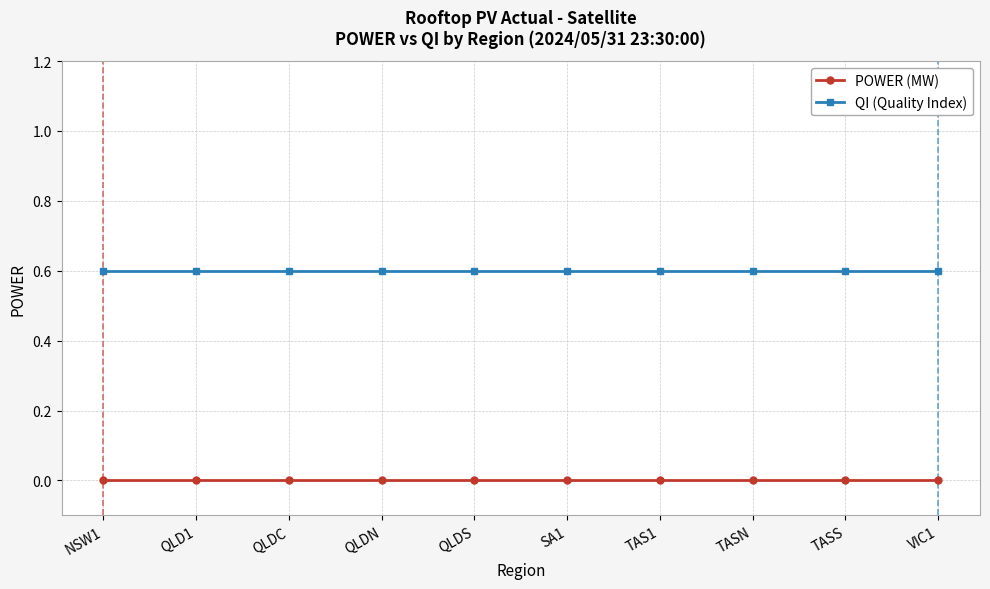

Reading right to left, transcribe all the data shown in this chart.

POWER (MW): 0.0	0.0	0.0	0.0	0.0	0.0	0.0	0.0	0.0	0.0
QI (Quality Index): 0.6	0.6	0.6	0.6	0.6	0.6	0.6	0.6	0.6	0.6